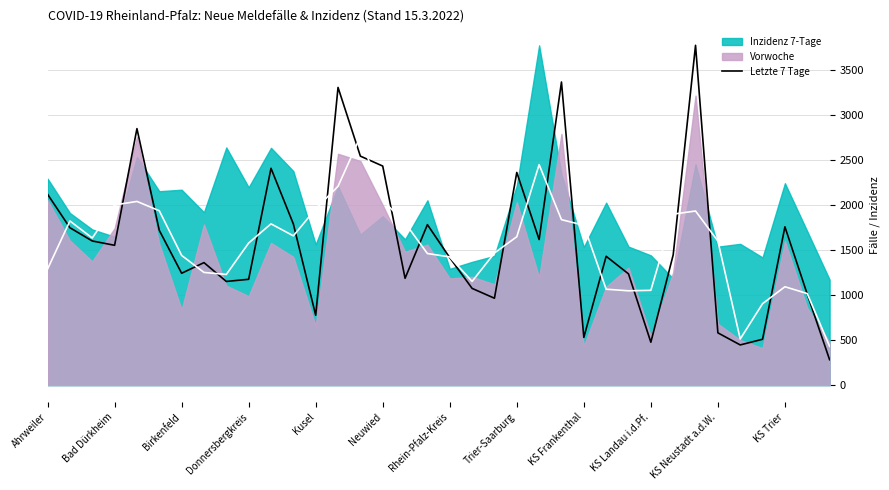

At which label is Letzte 7 Tage closest to 2025?

Ahrweiler